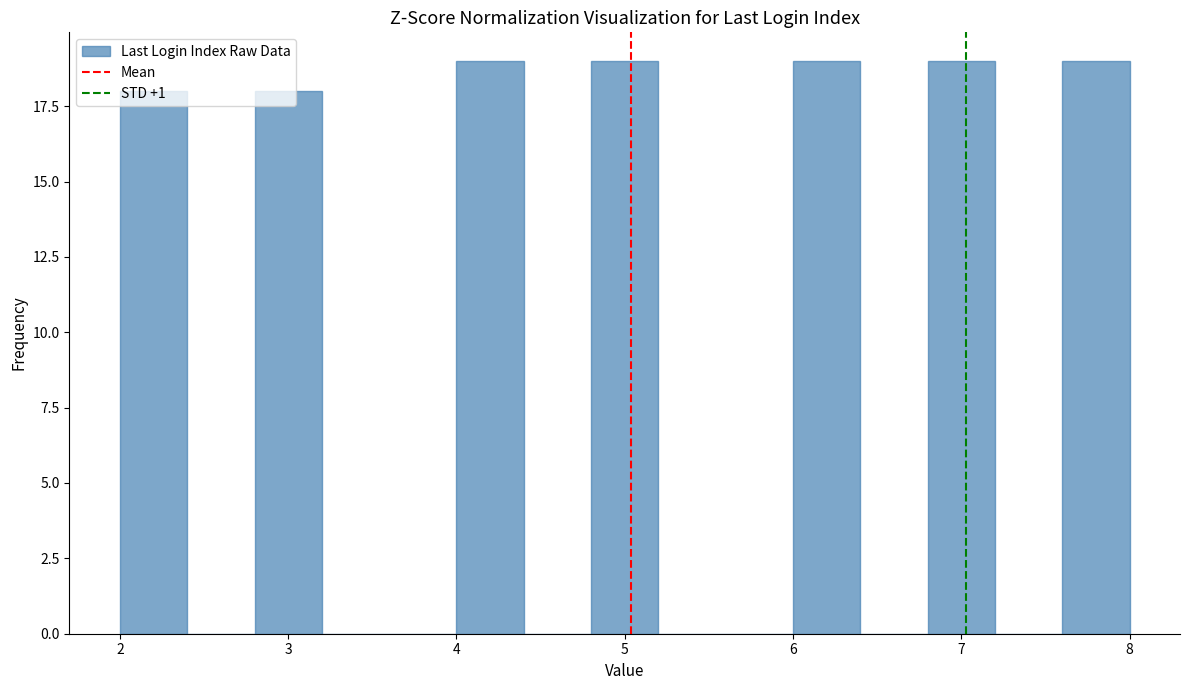

Reading left to right, transcribe this chart: for each bar, give the range it covers on the x-axis and its height. The values are not printed on the chart, so give them approximately, as read against the axis.

2.0 to 2.4: 18
2.4 to 2.8: 0
2.8 to 3.2: 18
3.2 to 3.6: 0
3.6 to 4.0: 0
4.0 to 4.4: 19
4.4 to 4.8: 0
4.8 to 5.2: 19
5.2 to 5.6: 0
5.6 to 6.0: 0
6.0 to 6.4: 19
6.4 to 6.8: 0
6.8 to 7.2: 19
7.2 to 7.6: 0
7.6 to 8.0: 19